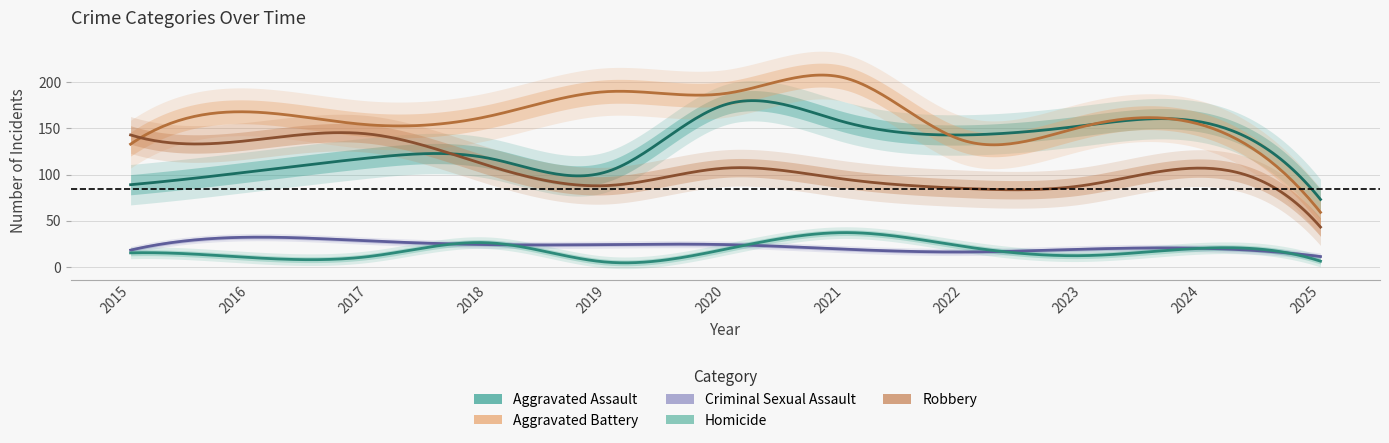

Count the number of categories in the chart.

11